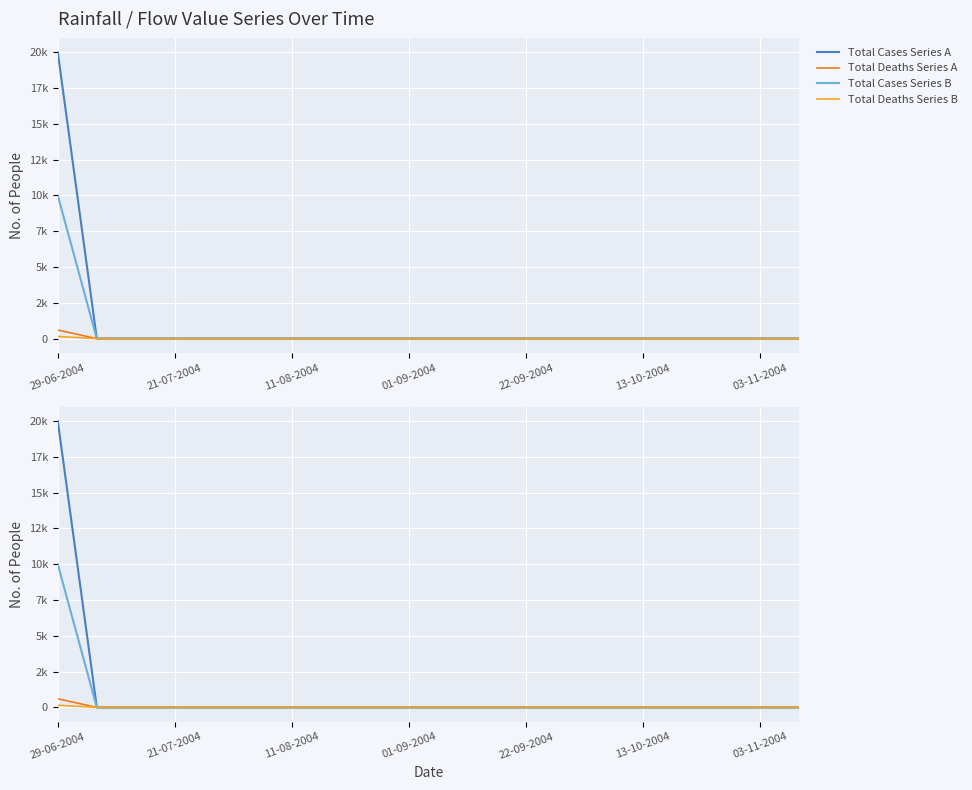

Rank the series at 13-10-2004 from highest to lowest value.

Total Cases Series A, Total Deaths Series A, Total Cases Series B, Total Deaths Series B